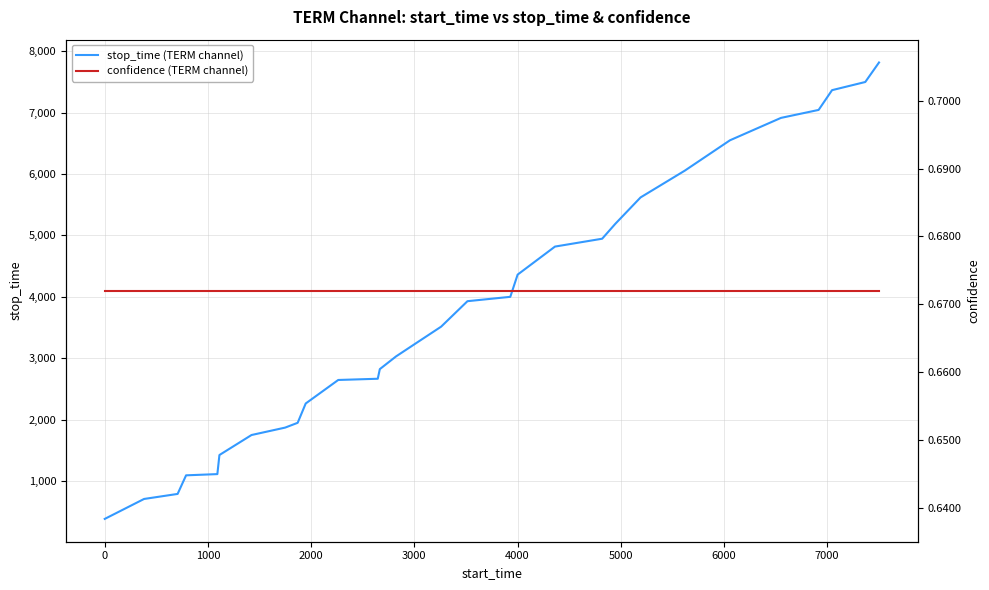

What is the average value of the stop_time (TERM channel) series?

3780